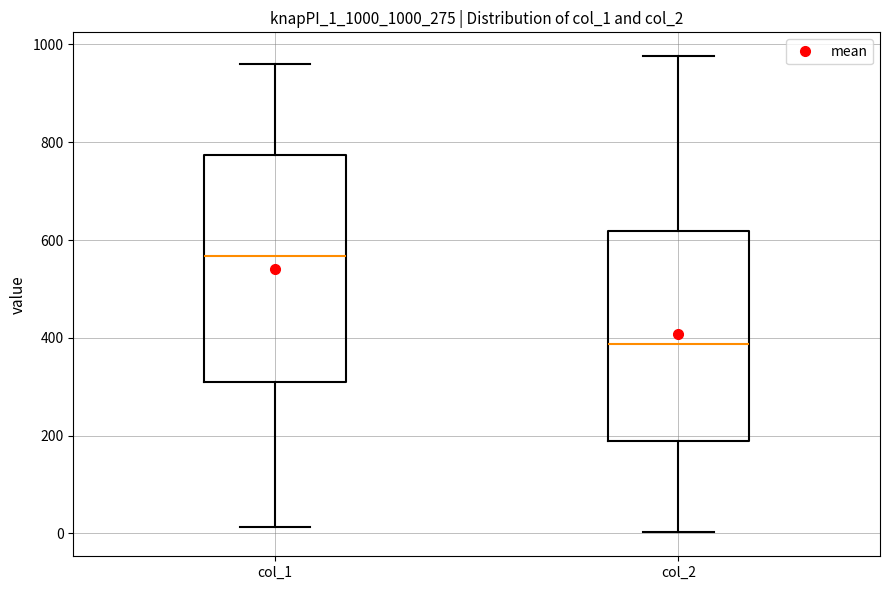

Reading left to right, read every box against the y-axis: the position of its median line, the range the box covers, and the ends of its whiskers. The values are not printed on the chart, so give them approximately, as read against the axis.

col_1: median 560, box 320 to 780, whiskers 20 to 960
col_2: median 380, box 180 to 620, whiskers 0 to 980